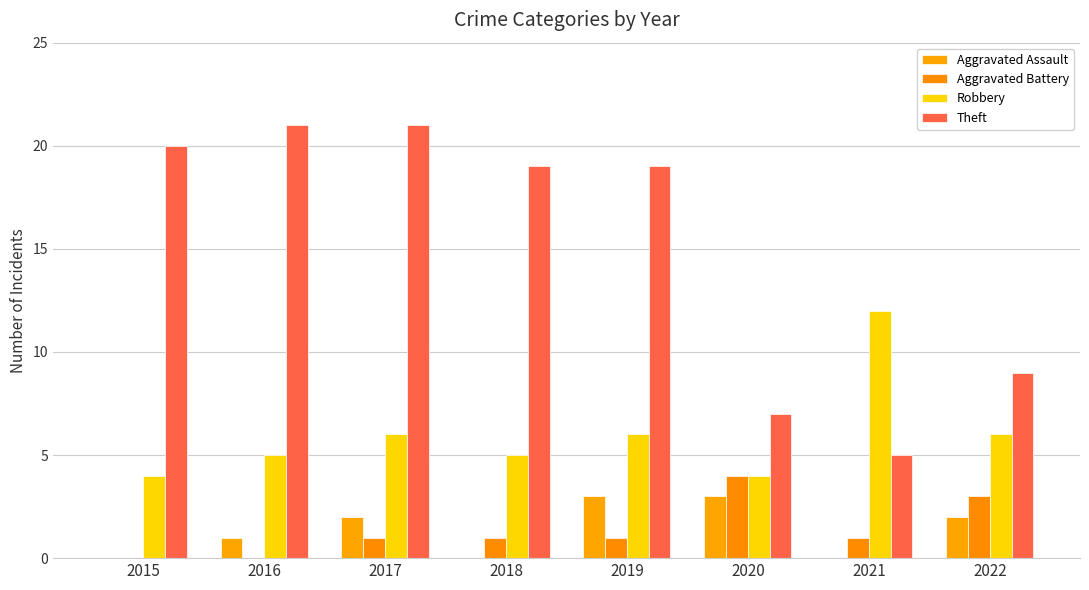

Are the bars grouped side by side (vs. stacked)?

Yes